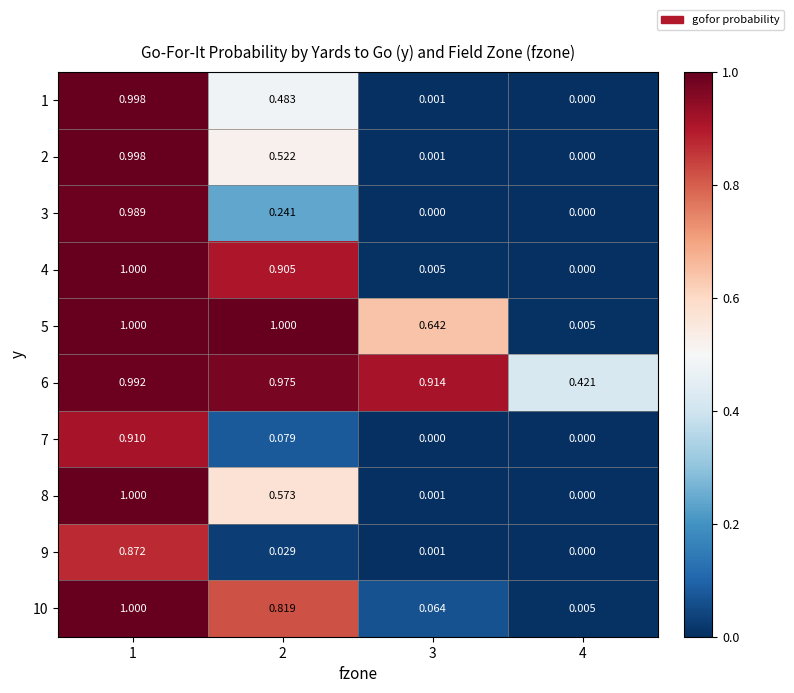

Is the value of 3 at 2 greater than the value of 1 at 3?

Yes